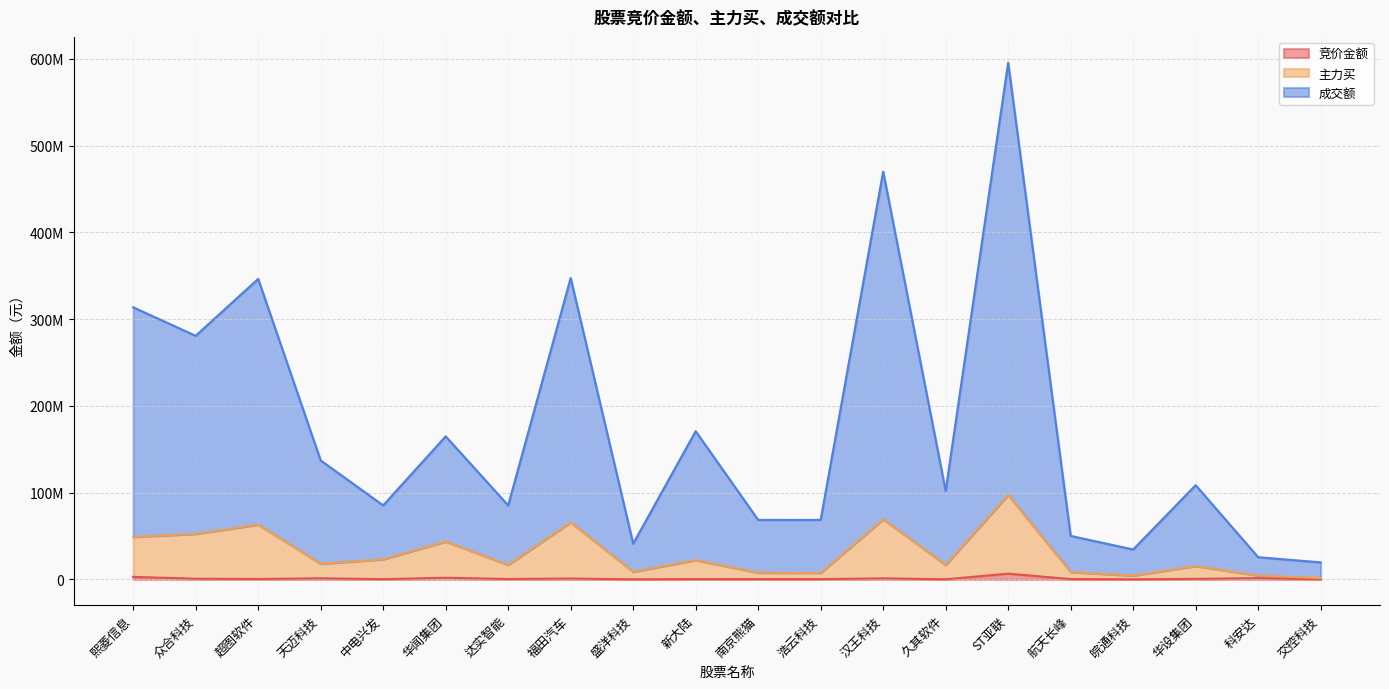

Which label corresponds to the largest value in the chart?

ST亚联